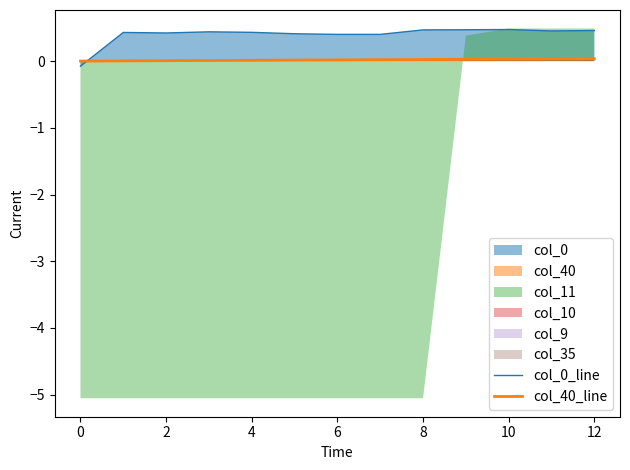

Between 10 and 8, which is larger?

10